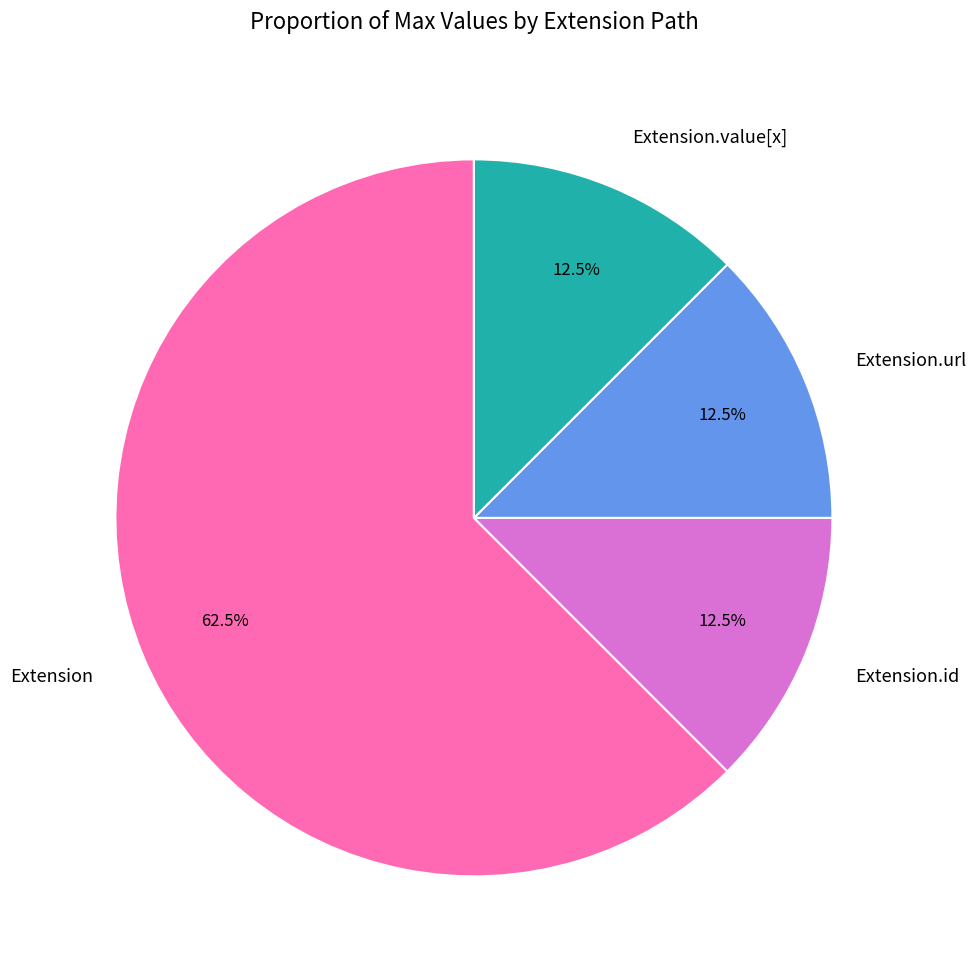

What is the largest slice in the pie chart?

Extension